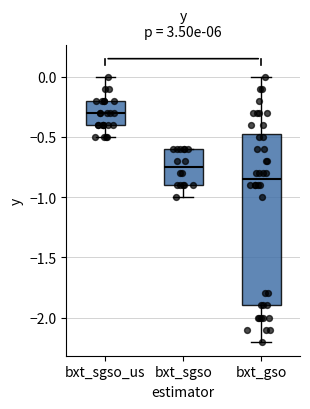

Reading left to right, read every box against the y-axis: the position of its median line, the range the box covers, and the ends of its whiskers. The values are not printed on the chart, so give them approximately, as read against the axis.

bxt_sgso_us: median -0.30, box -0.40 to -0.20, whiskers -0.50 to 0.00
bxt_sgso: median -0.75, box -0.90 to -0.60, whiskers -1.00 to -0.60
bxt_gso: median -0.85, box -1.90 to -0.45, whiskers -2.20 to 0.00